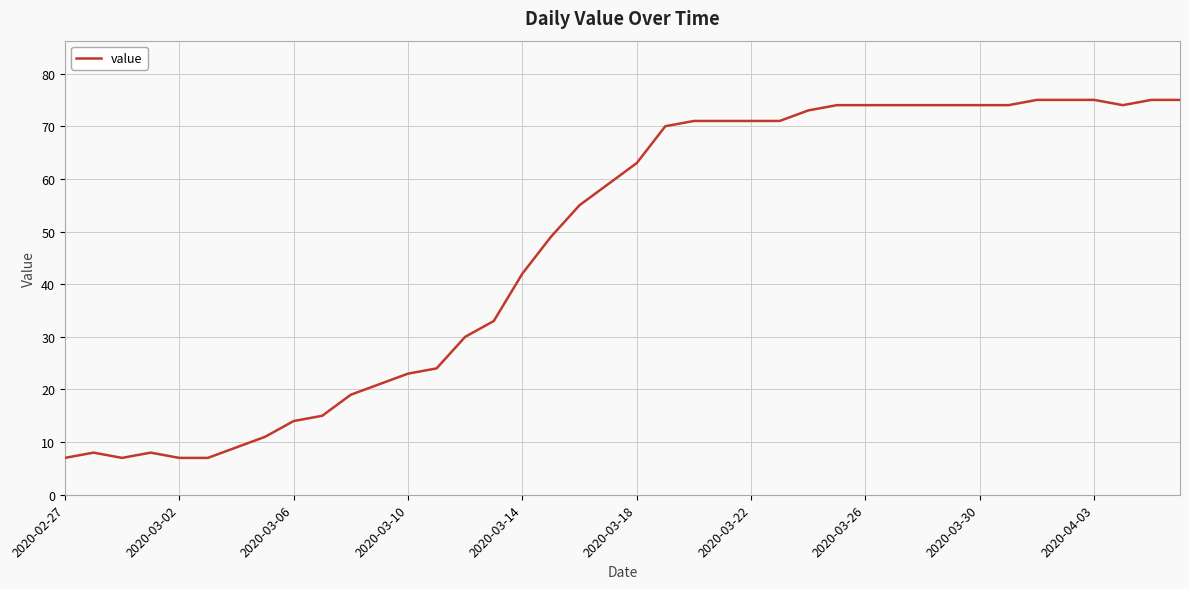

What is the maximum value shown in the chart?

75